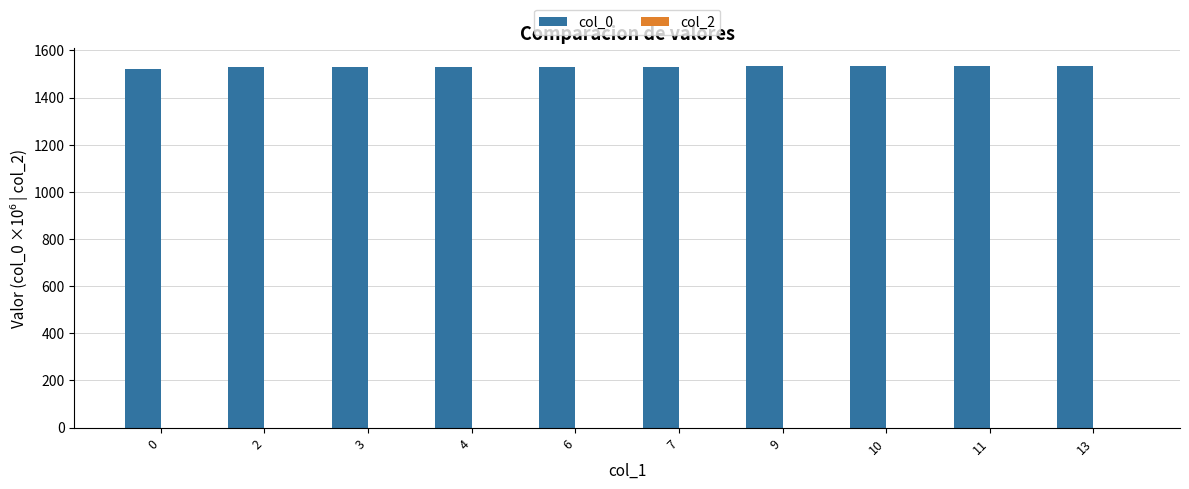

Are the bars horizontal?

No